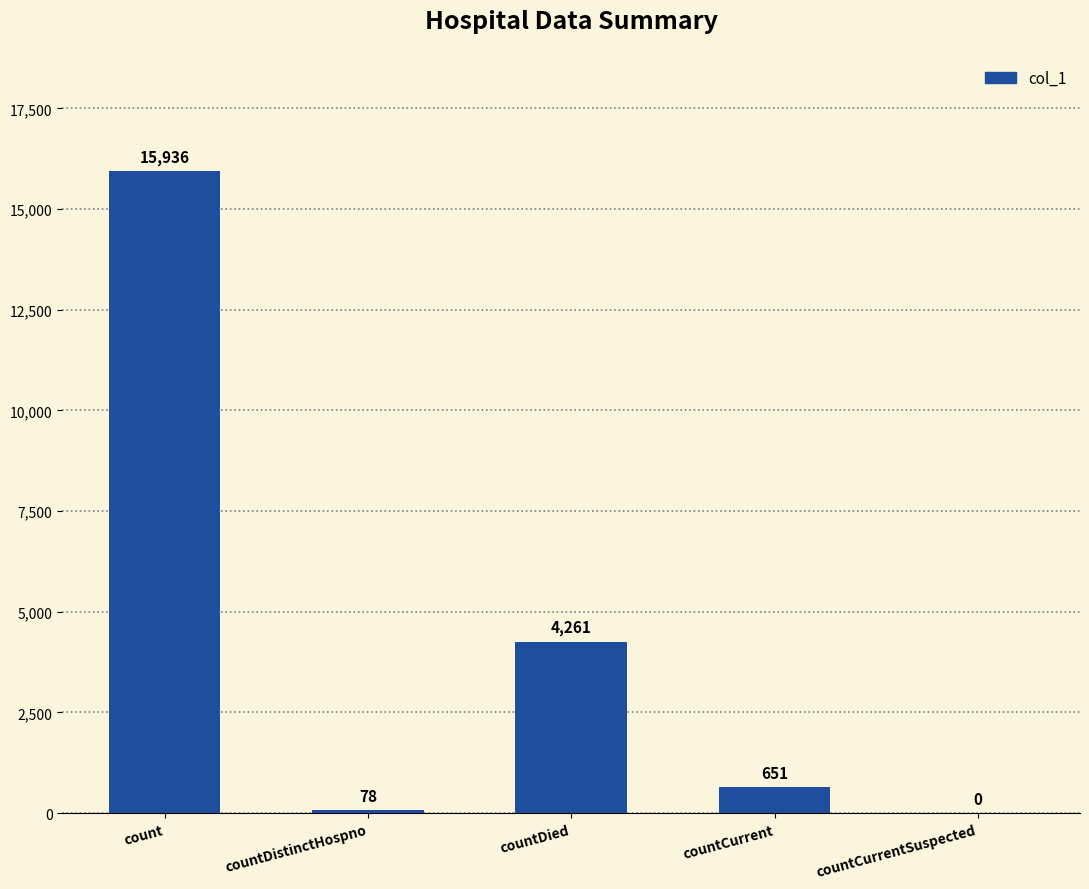

Is it true that the value at countDistinctHospno is 78?

True